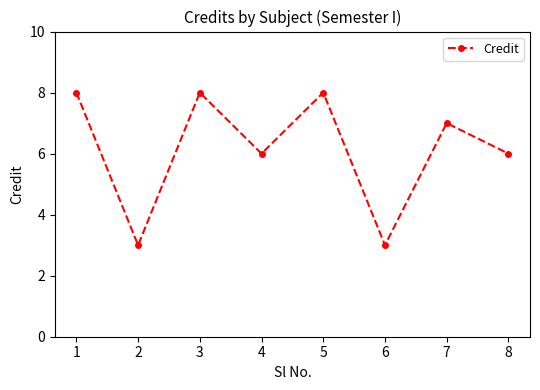

What is the greatest value displayed?

8